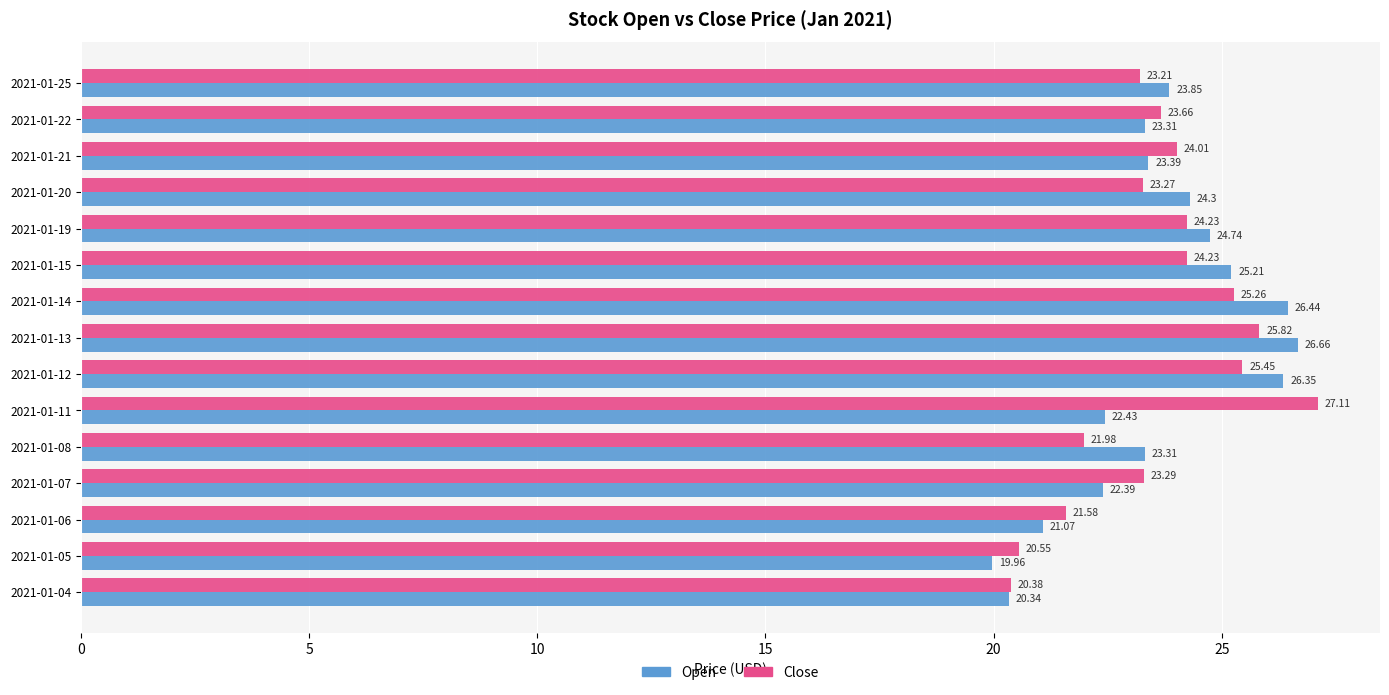

Rank the series by their maximum value, from highest to lowest.

Close, Open